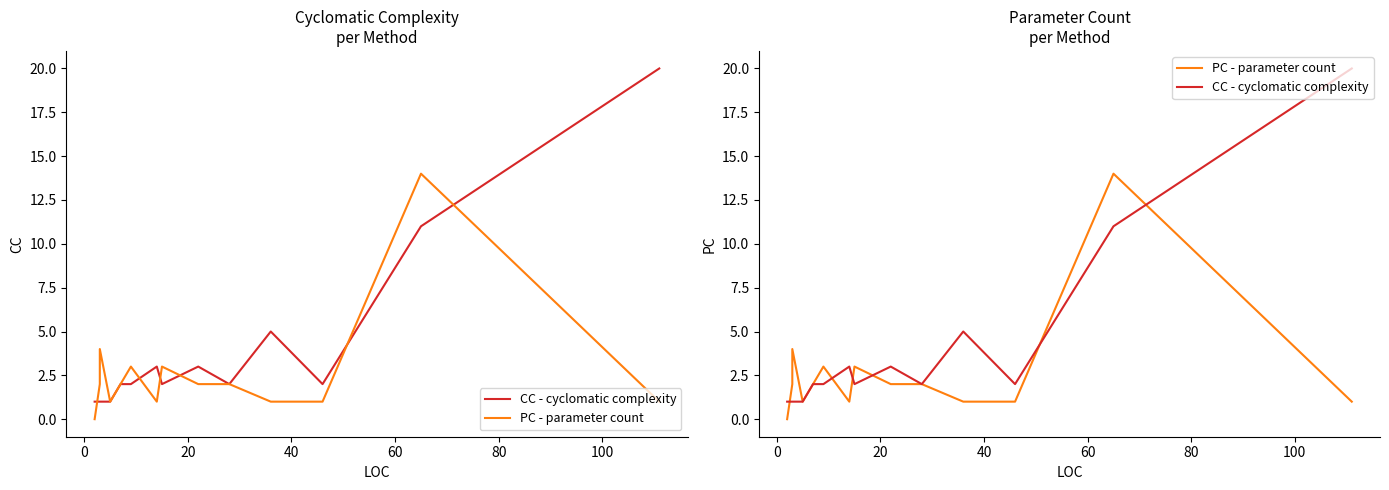

What position from the right is 20?

14